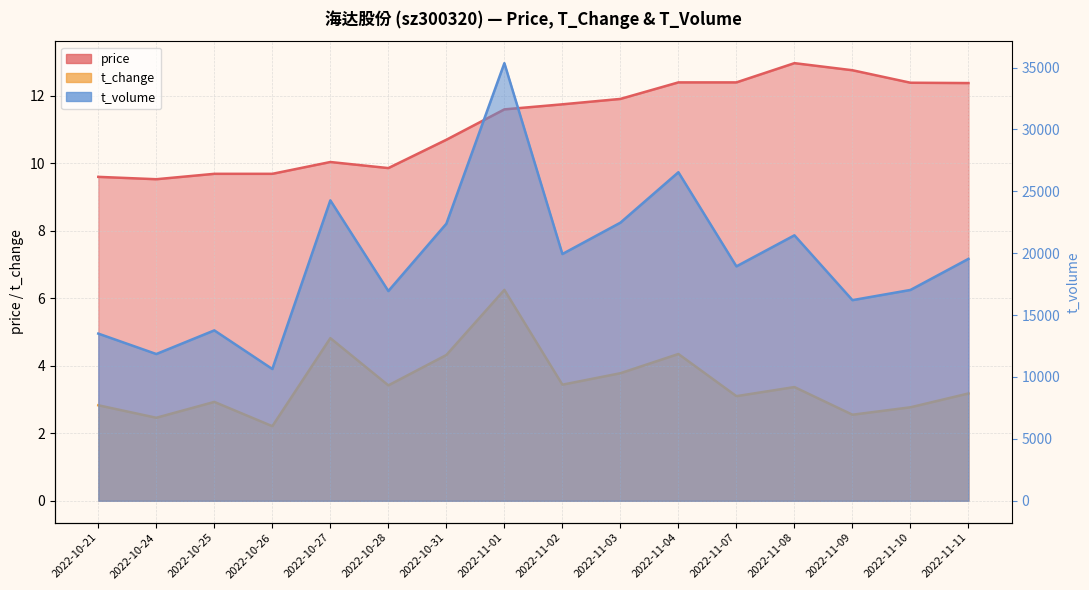

What is the average value of the t_change series?

3.5